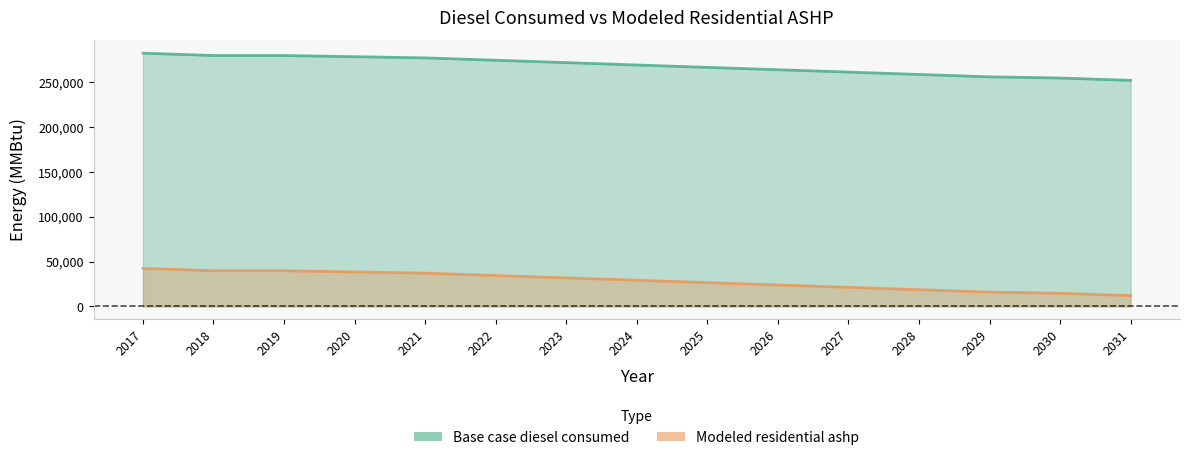

Reading right to left, list all the values displayed in this chart.

Base case diesel consumed: 252349.4	254993.6	256315.8	258960.1	261604.4	264248.6	266892.9	269537.2	272181.5	274825.8	277470.1	278792.2	280114.3	280114.3	282758.6
Modeled residential ashp: 11984.6	14628.9	15951.0	18595.3	21239.6	23883.9	26528.2	29172.5	31816.8	34461.0	37105.3	38427.5	39749.6	39749.6	42393.9